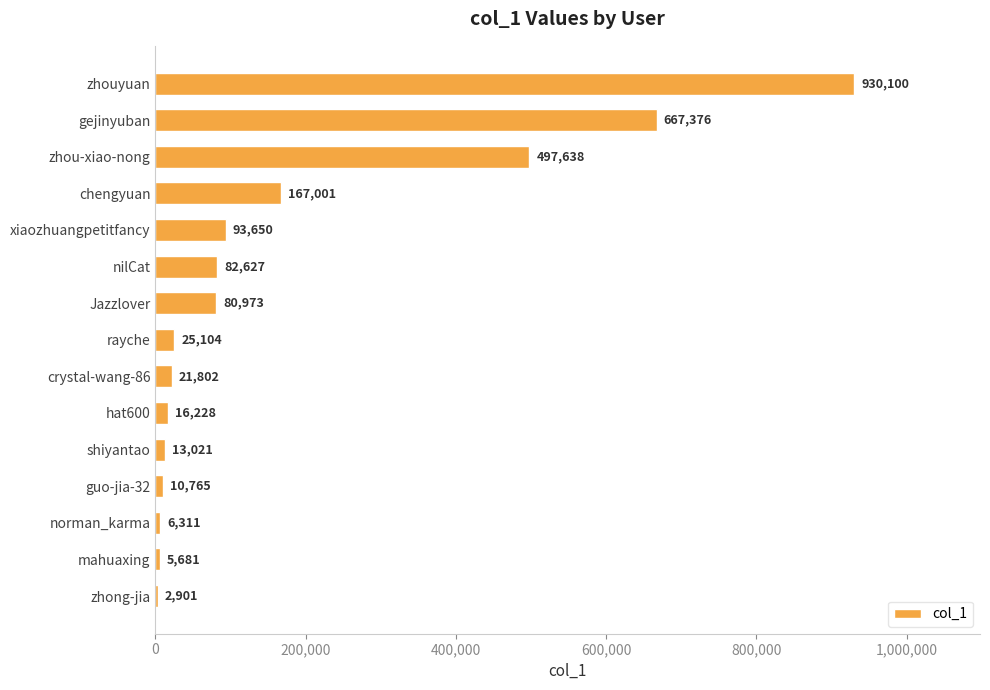

What is the change in value from gejinyuban to Jazzlover?

-586403